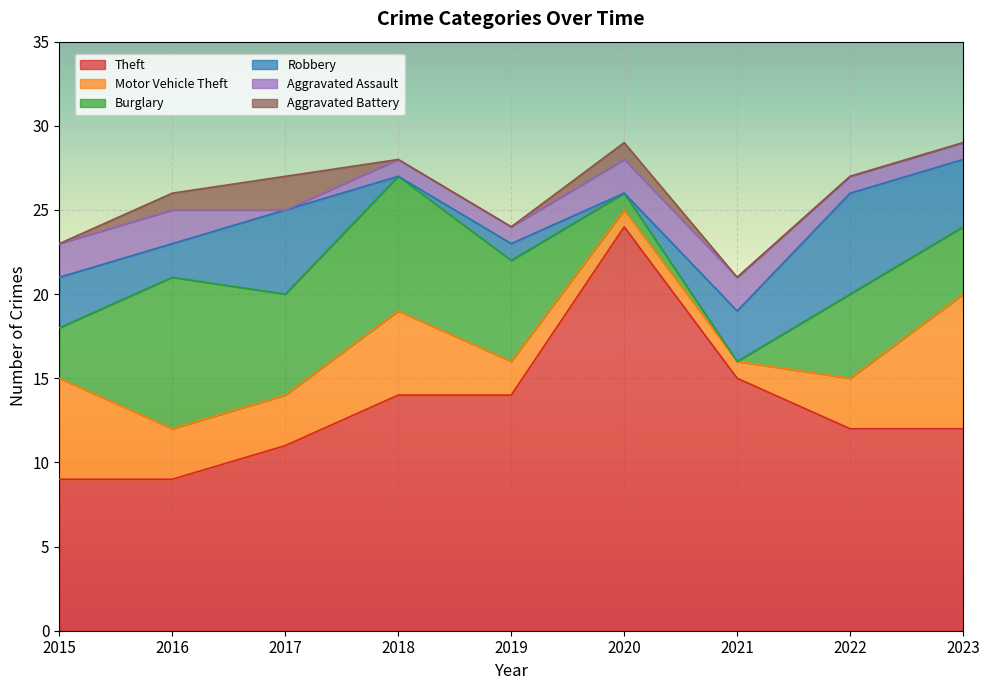

What is the spread (max minus min) of values at 2020?

24